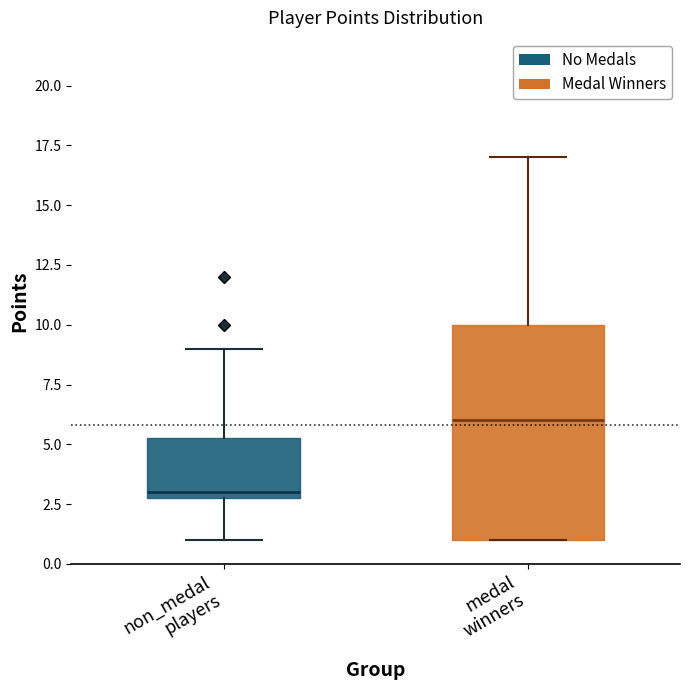

Reading left to right, read every box against the y-axis: the position of its median line, the range the box covers, and the ends of its whiskers. The values are not printed on the chart, so give them approximately, as read against the axis.

non_medal players: median 3.0 (just above the box's lower edge), box 3.0 to 5.5, whiskers 1.0 to 9.0
medal winners: median 6.0, box 1.0 to 10.0, whiskers 1.0 to 17.0